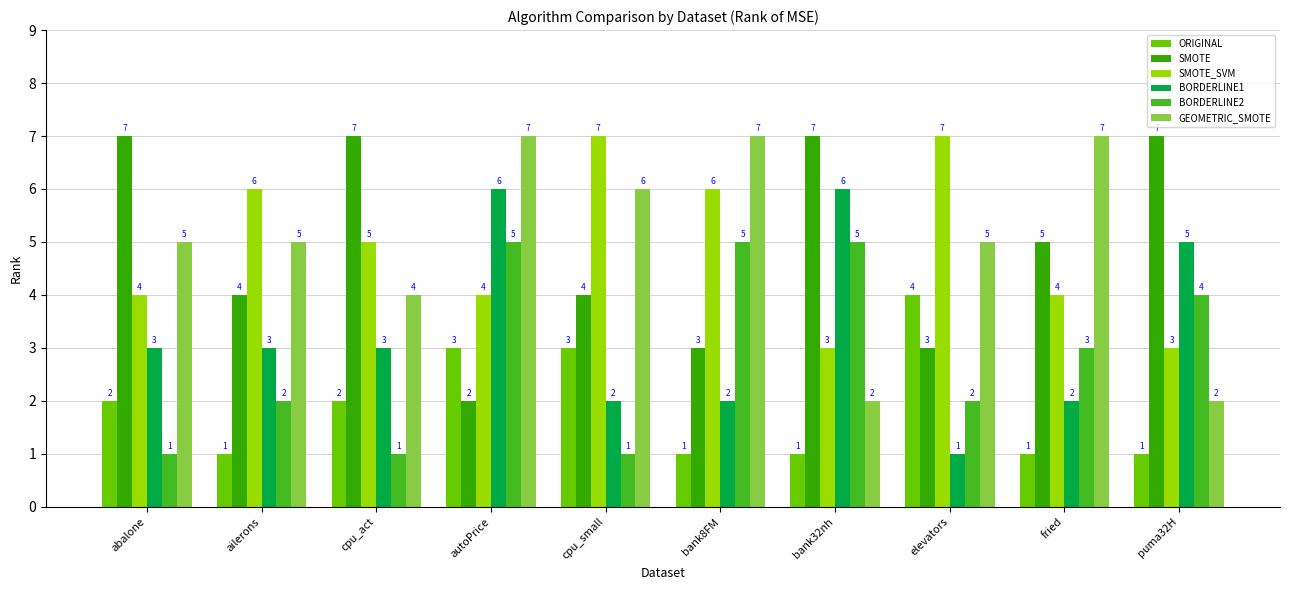

Count the number of data series in this chart.

6